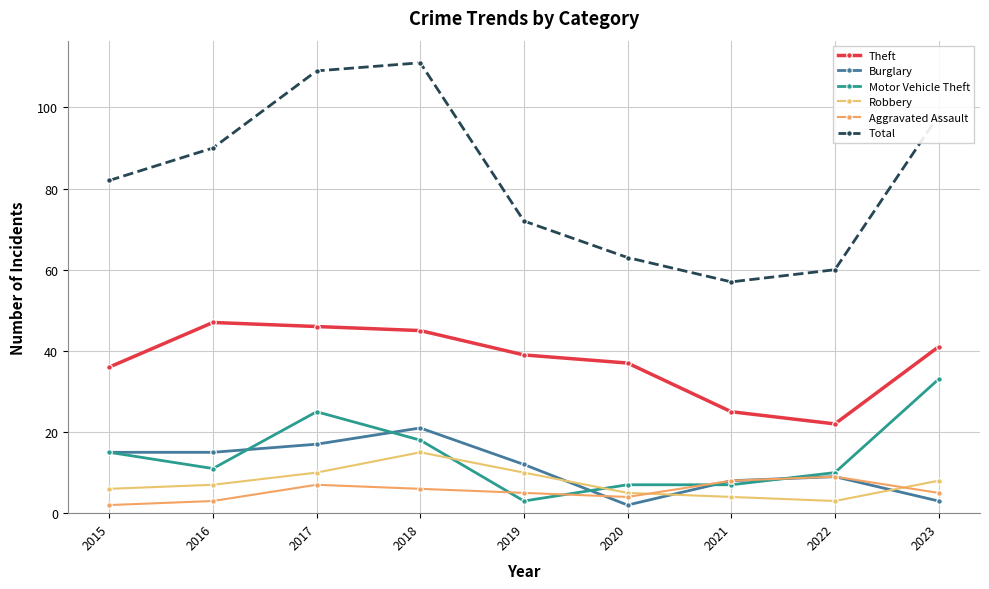

What are all the series names shown in the legend?

Theft, Burglary, Motor Vehicle Theft, Robbery, Aggravated Assault, Total